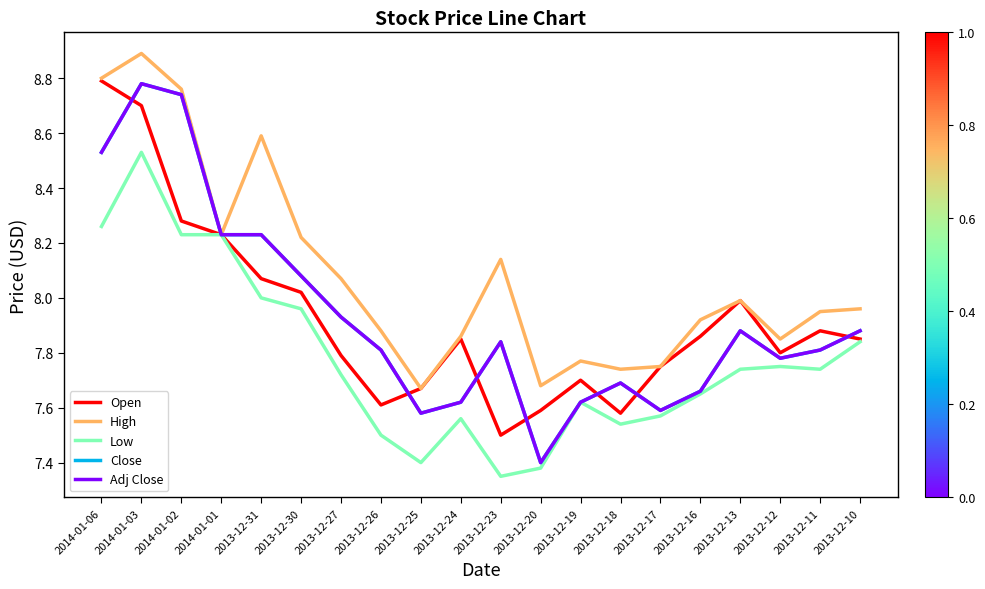

True or false: Adj Close and Low cross at least once.

False